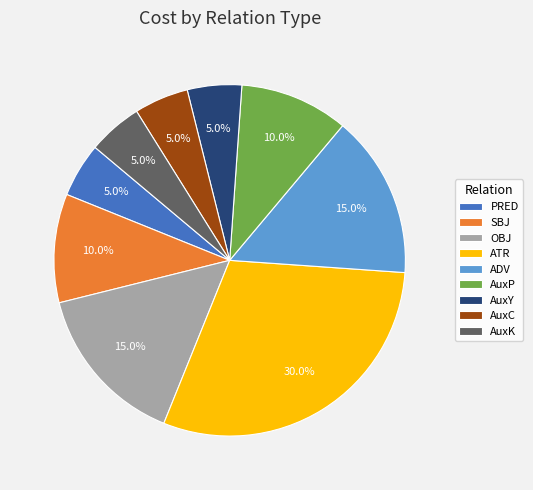

Does AuxC account for over 50% of the chart?

No